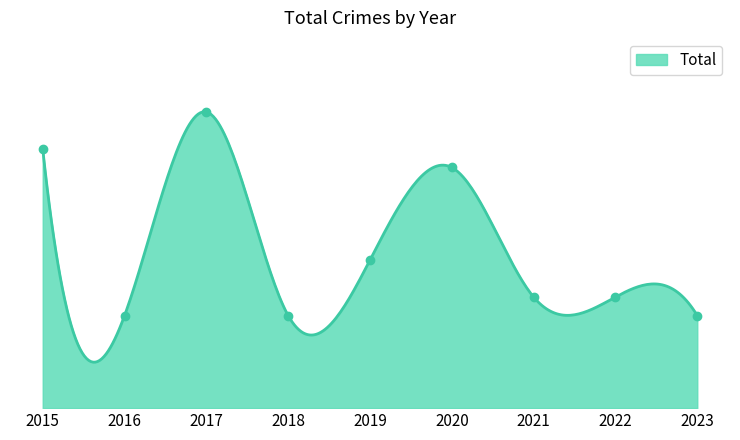

What is the value of the 9th point from the left?

5